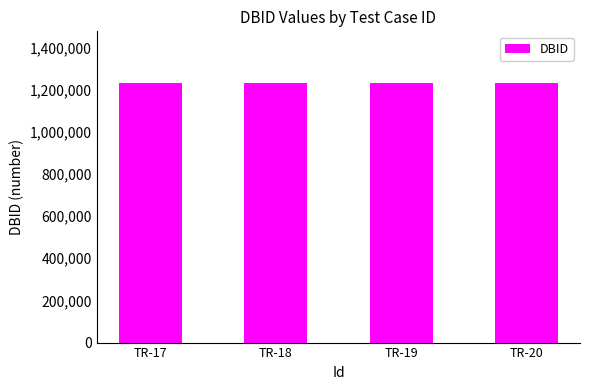

What is the change in value from TR-17 to TR-18?

+7